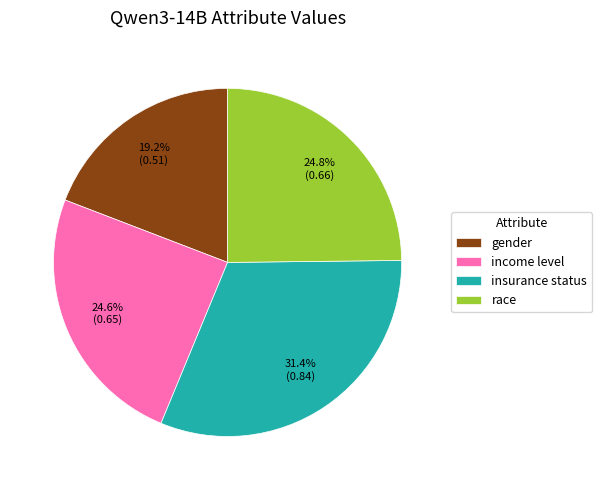

To the nearest percent, what is the difference between the gender and income level slice percentages?

5%